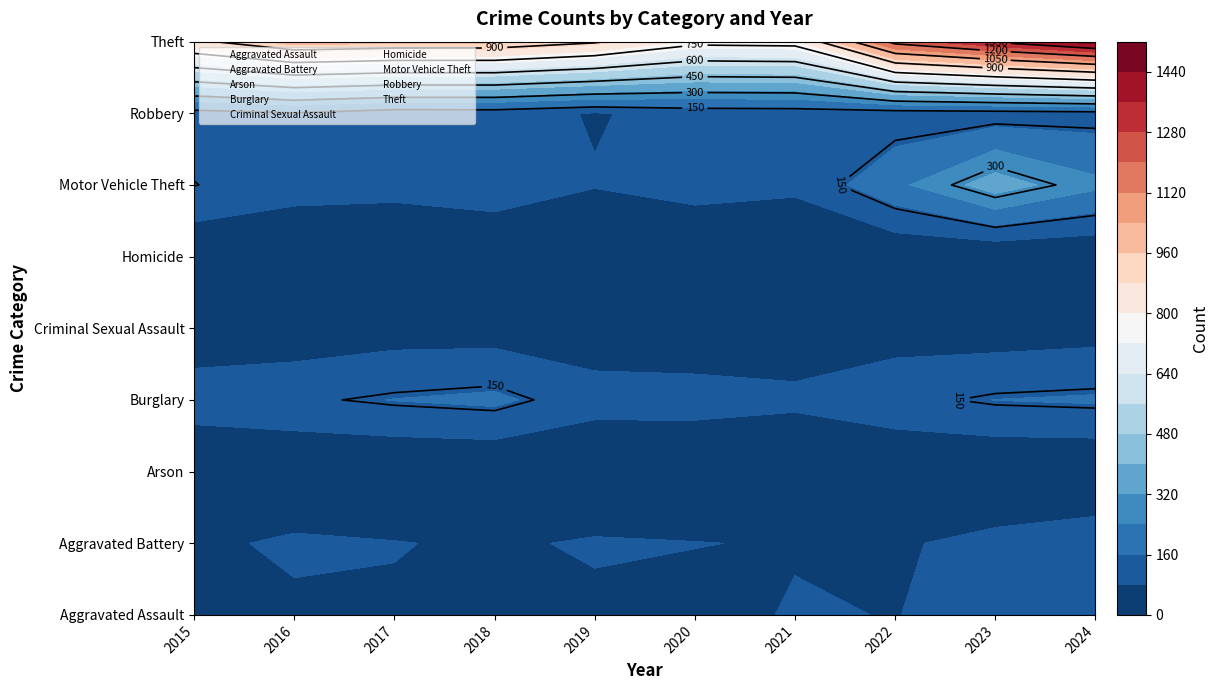

Reading left to right, what are all the values shown in this chart?

Aggravated Assault: 2015=54	2016=66	2017=72	2018=43	2019=65	2020=56	2021=86	2022=78	2023=110	2024=112
Aggravated Battery: 2015=64	2016=93	2017=83	2018=70	2019=88	2020=82	2021=75	2022=71	2023=102	2024=127
Arson: 2015=2	2016=2	2017=1	2018=3	2019=2	2020=4	2021=8	2022=4	2023=2	2024=2
Burglary: 2015=121	2016=139	2017=162	2018=176	2019=110	2020=110	2021=95	2022=132	2023=161	2024=169
Criminal Sexual Assault: 2015=28	2016=28	2017=44	2018=43	2019=36	2020=27	2021=36	2022=43	2023=38	2024=48
Homicide: 2015=13	2016=8	2017=5	2018=2	2019=0	2020=6	2021=2	2022=10	2023=3	2024=2
Motor Vehicle Theft: 2015=152	2016=110	2017=104	2018=127	2019=84	2020=109	2021=96	2022=219	2023=363	2024=259
Robbery: 2015=117	2016=144	2017=105	2018=107	2019=75	2020=102	2021=105	2022=108	2023=113	2024=121
Theft: 2015=874	2016=999	2017=979	2018=977	2019=914	2020=782	2021=791	2022=1235	2023=1363	2024=1480